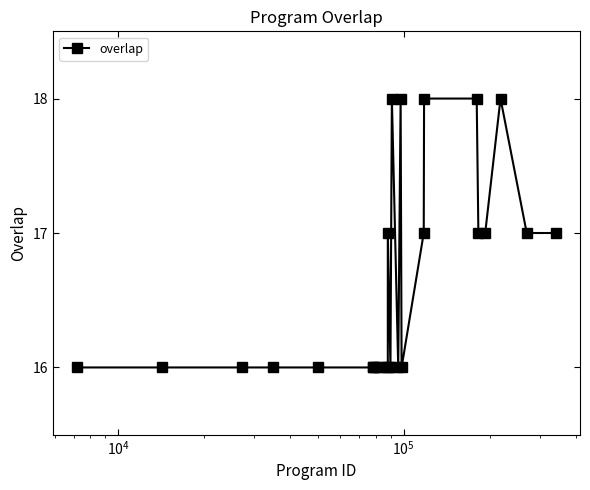

What is the value of the 9th point from the left?

16